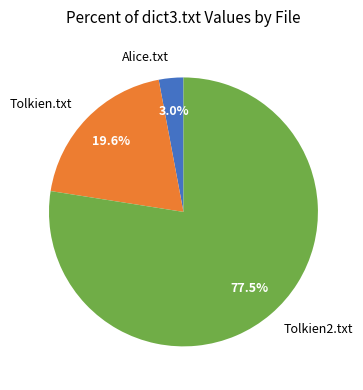

To the nearest percent, what is the combined percentage of Tolkien.txt and Alice.txt?

23%